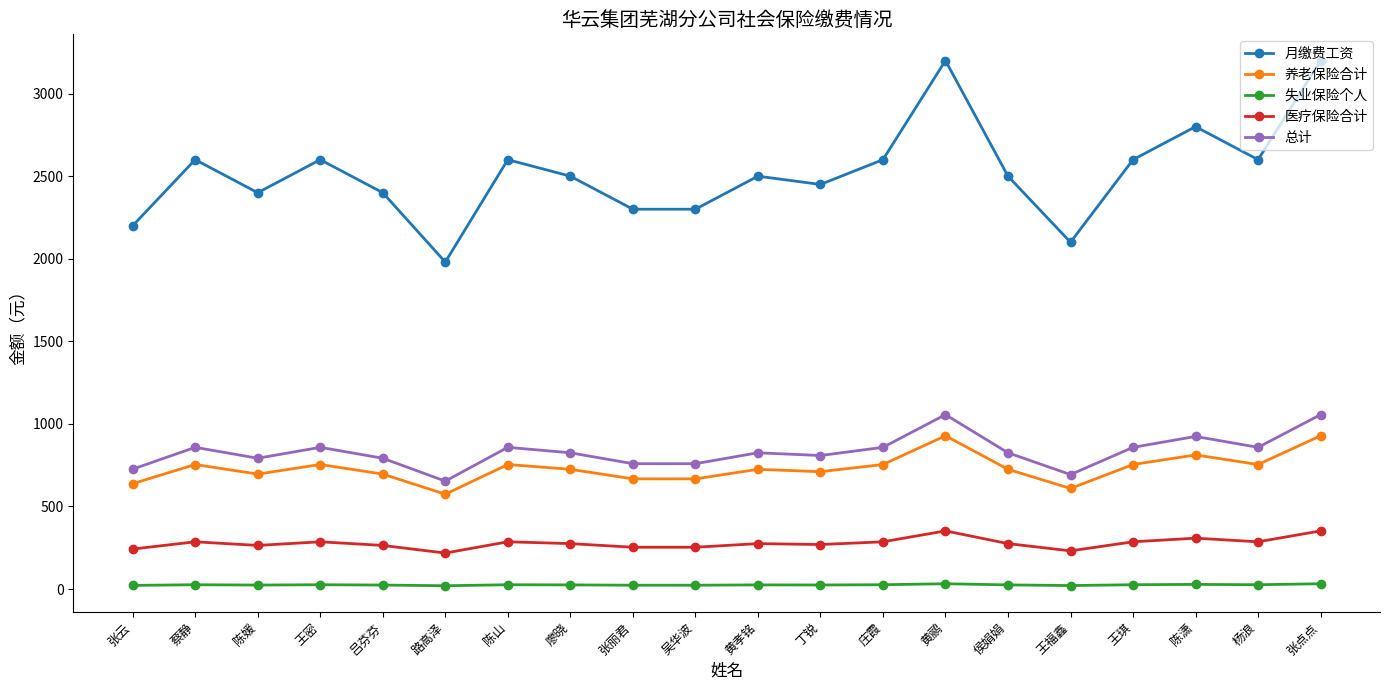

How many data points does each series have?

20